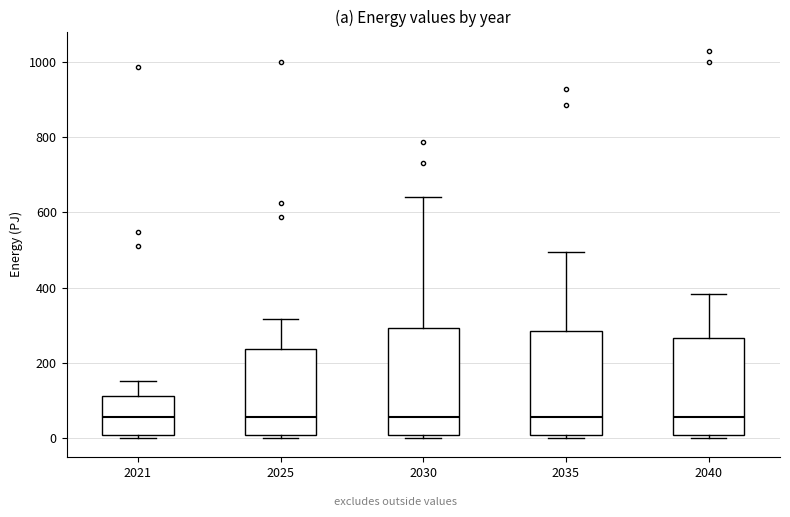

Reading left to right, read every box against the y-axis: the position of its median line, the range the box covers, and the ends of its whiskers. The values are not printed on the chart, so give them approximately, as read against the axis.

2021: median 60, box 0 to 120, whiskers 0 (just below the box's lower edge) to 160
2025: median 60, box 0 to 240, whiskers 0 (just below the box's lower edge) to 320
2030: median 60, box 0 to 300, whiskers 0 (just below the box's lower edge) to 640
2035: median 60, box 0 to 280, whiskers 0 (just below the box's lower edge) to 500
2040: median 60, box 0 to 260, whiskers 0 (just below the box's lower edge) to 380